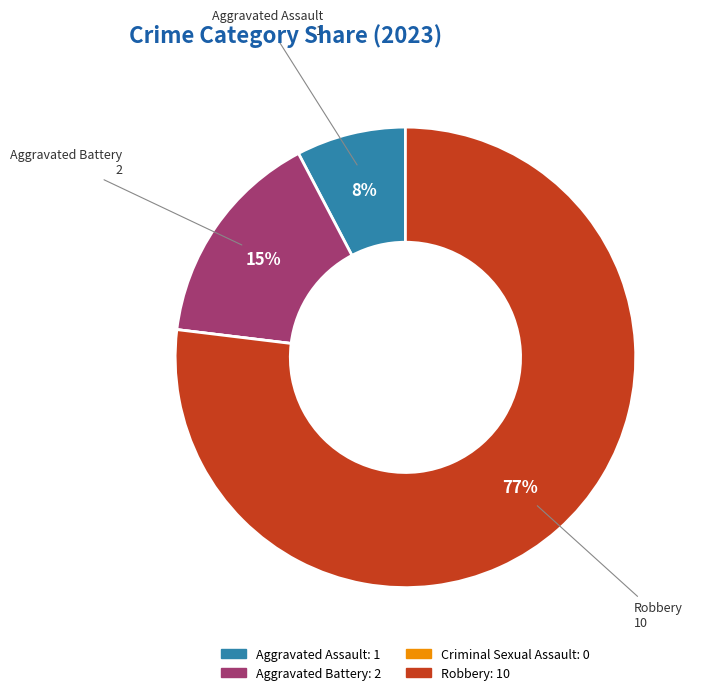

To the nearest percent, what is the difference between the largest and smallest slice percentages?

77%